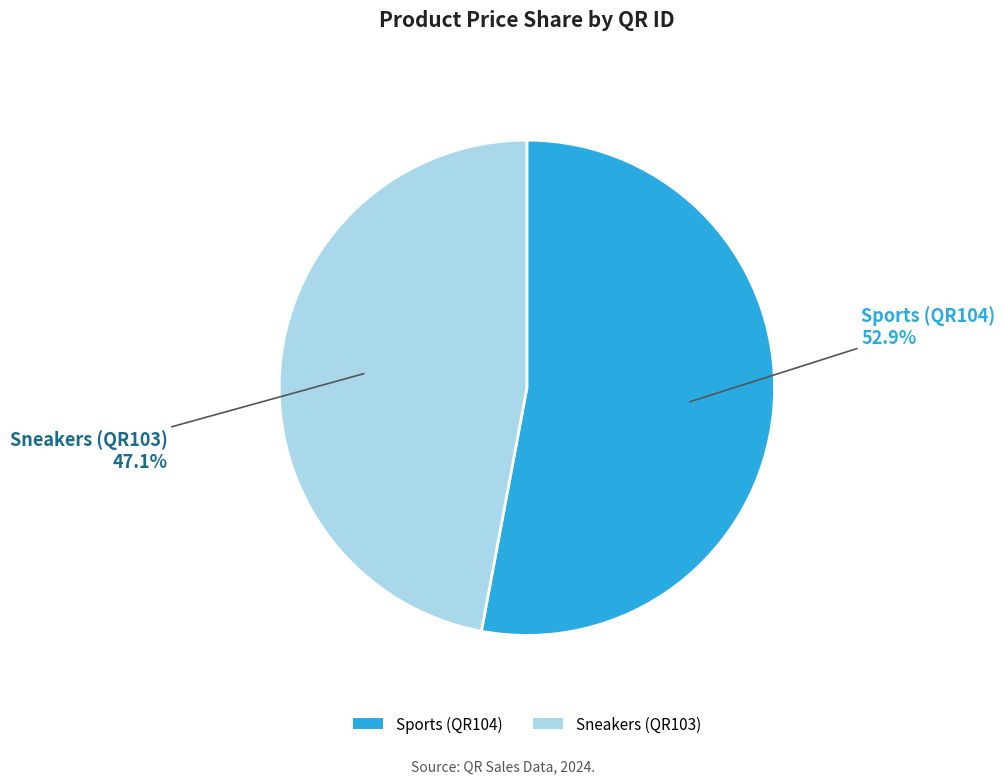

How many segments does this pie chart have?

2